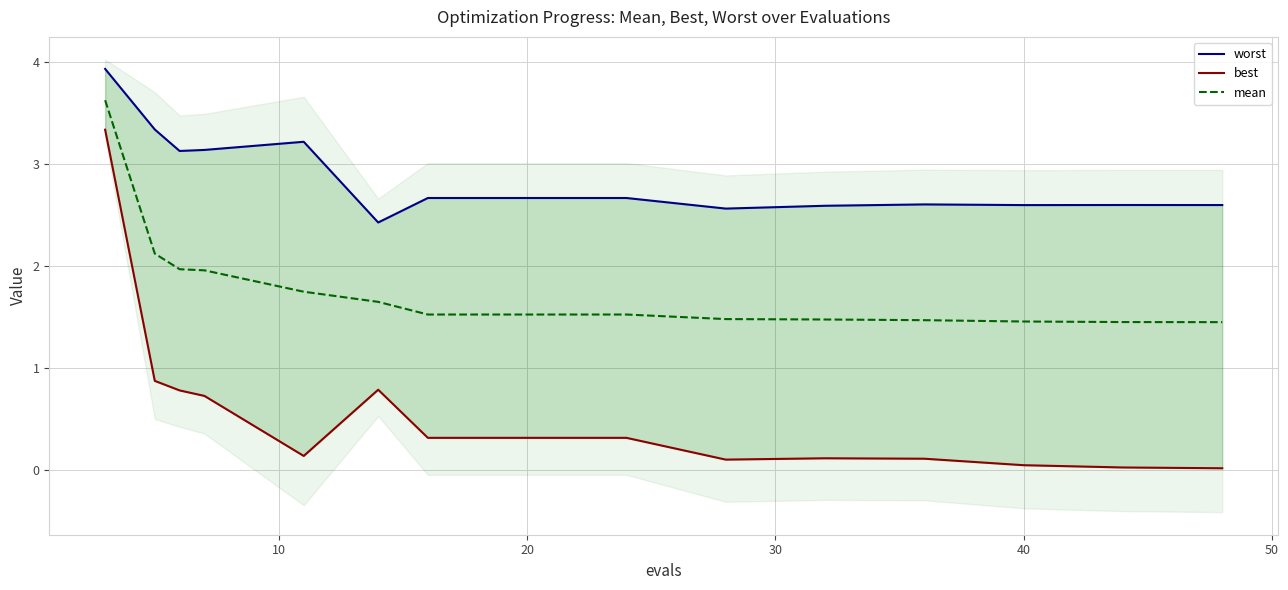

The value of best at 40 is 0.2. True or false?

False